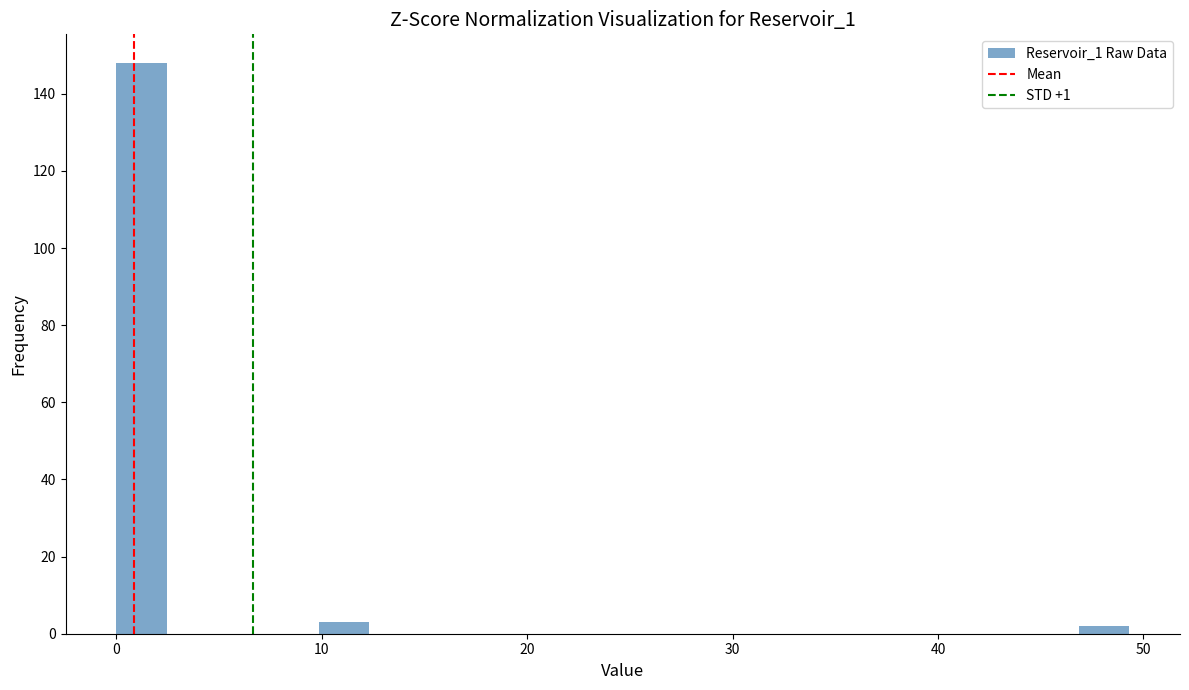

Around what value on the x-axis is the tallest bar? Give the approximate position of its centre, as read against the axis.

1